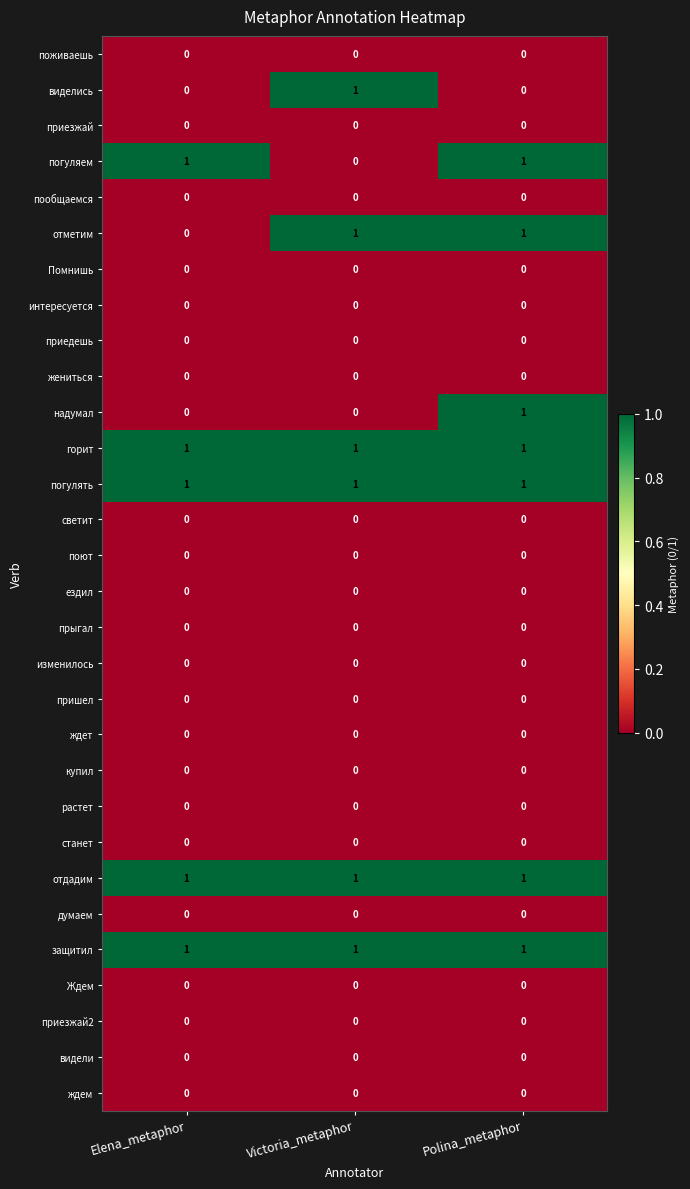

At how many categories does at least one series exceed 0?

3